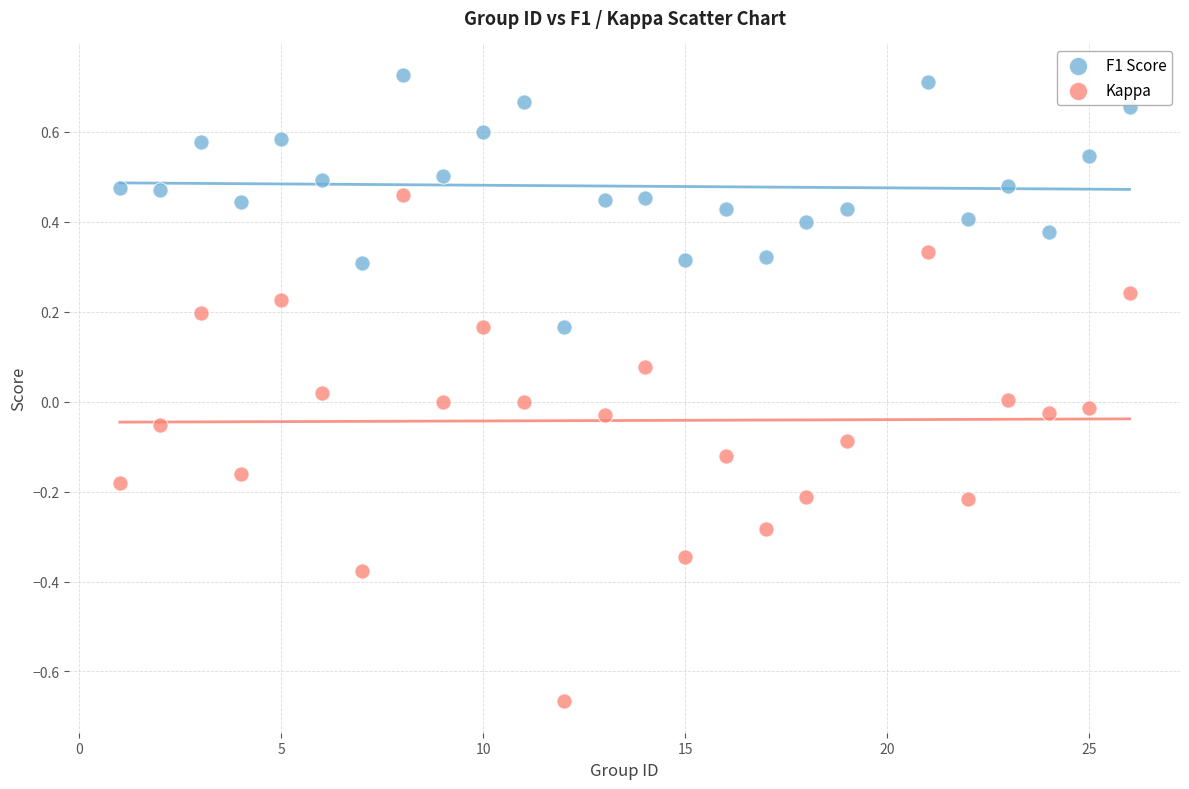

Which series contains the lowest Y value?

Kappa